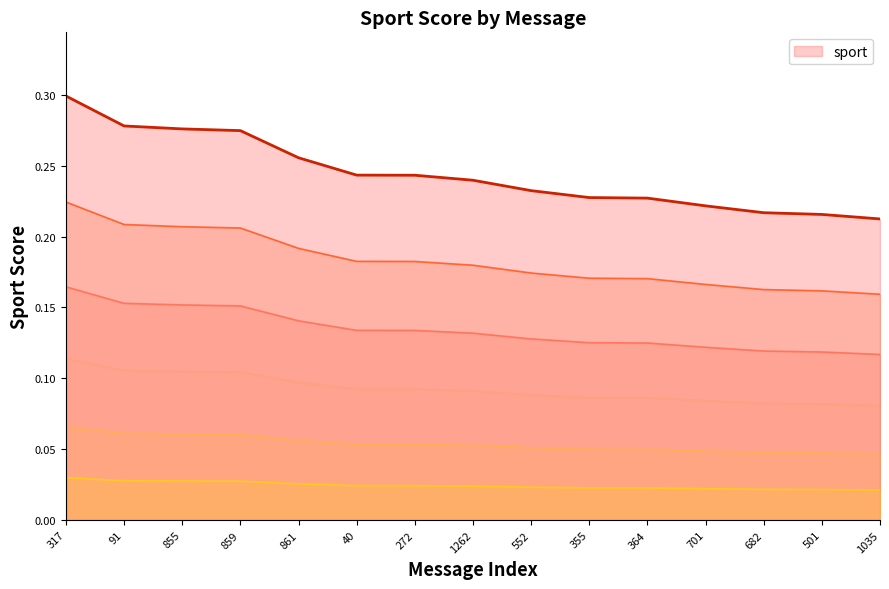

At which label is the value closest to 0?

1035